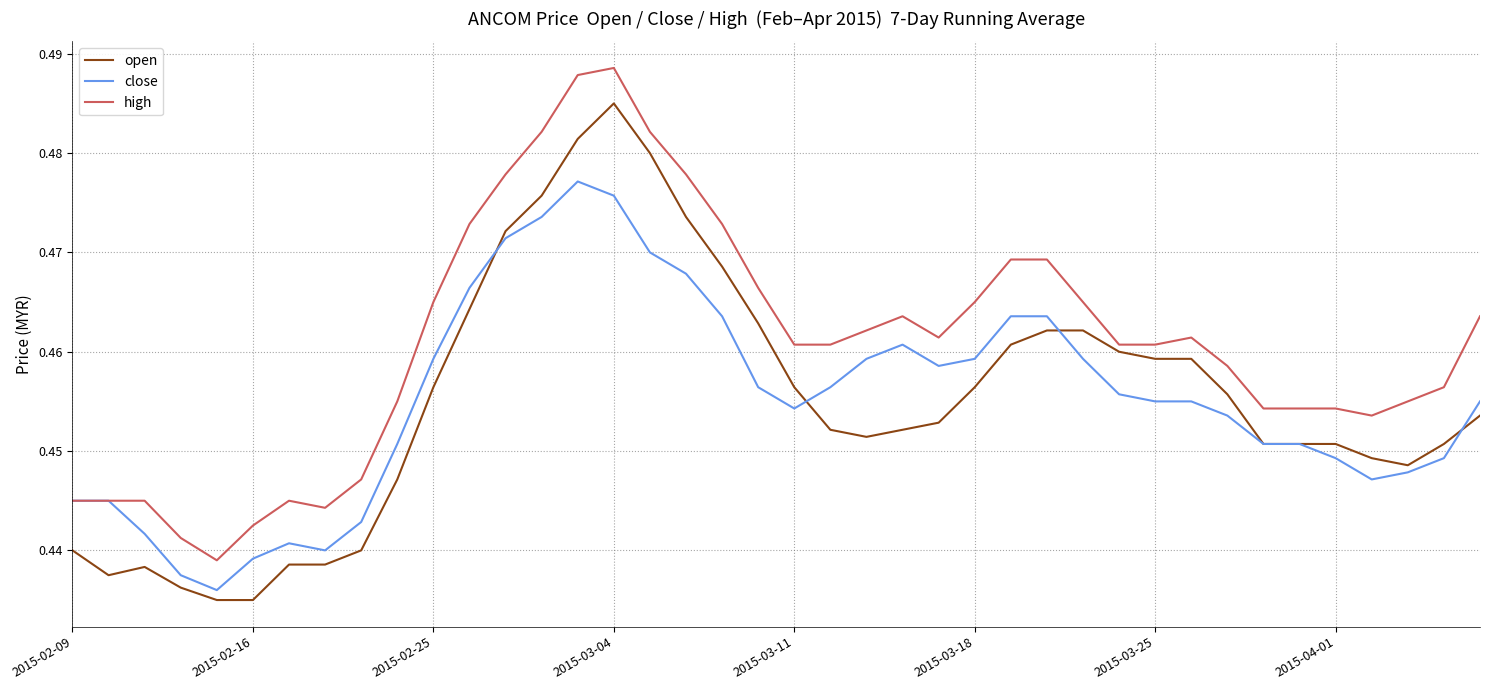

Which series has the largest range (max minus min)?

open